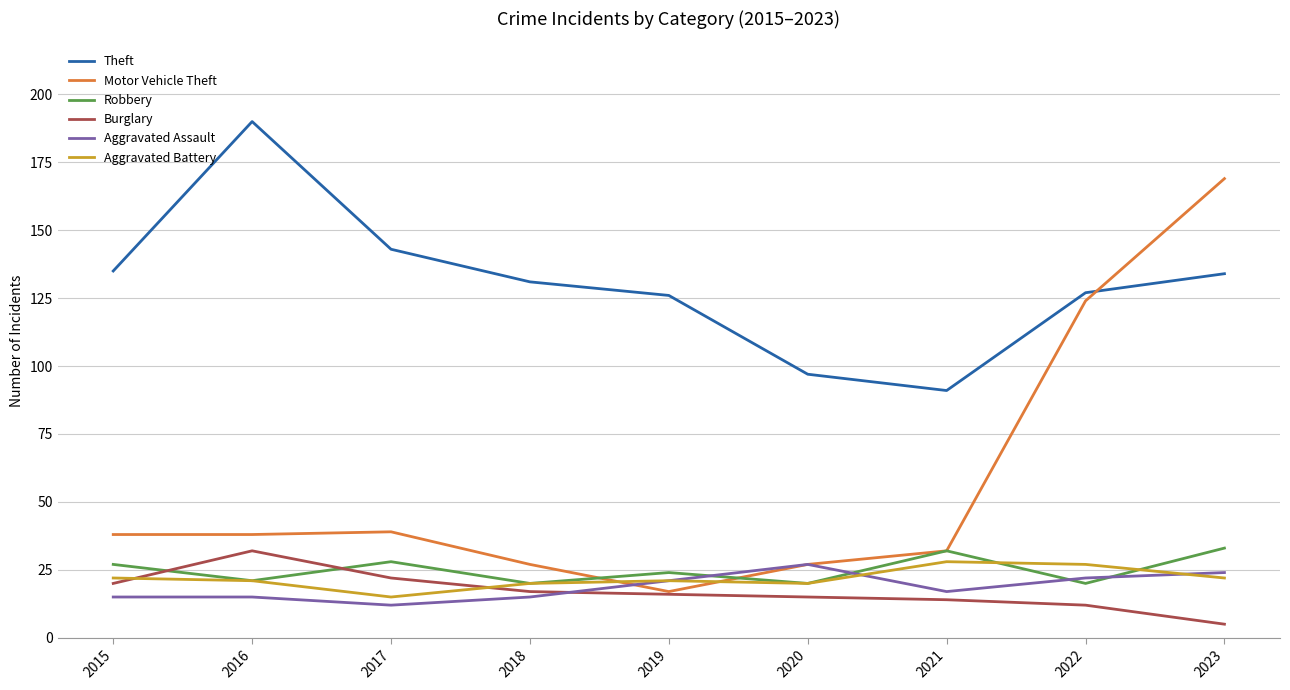

Does the chart display data point markers on the line(s)?

No